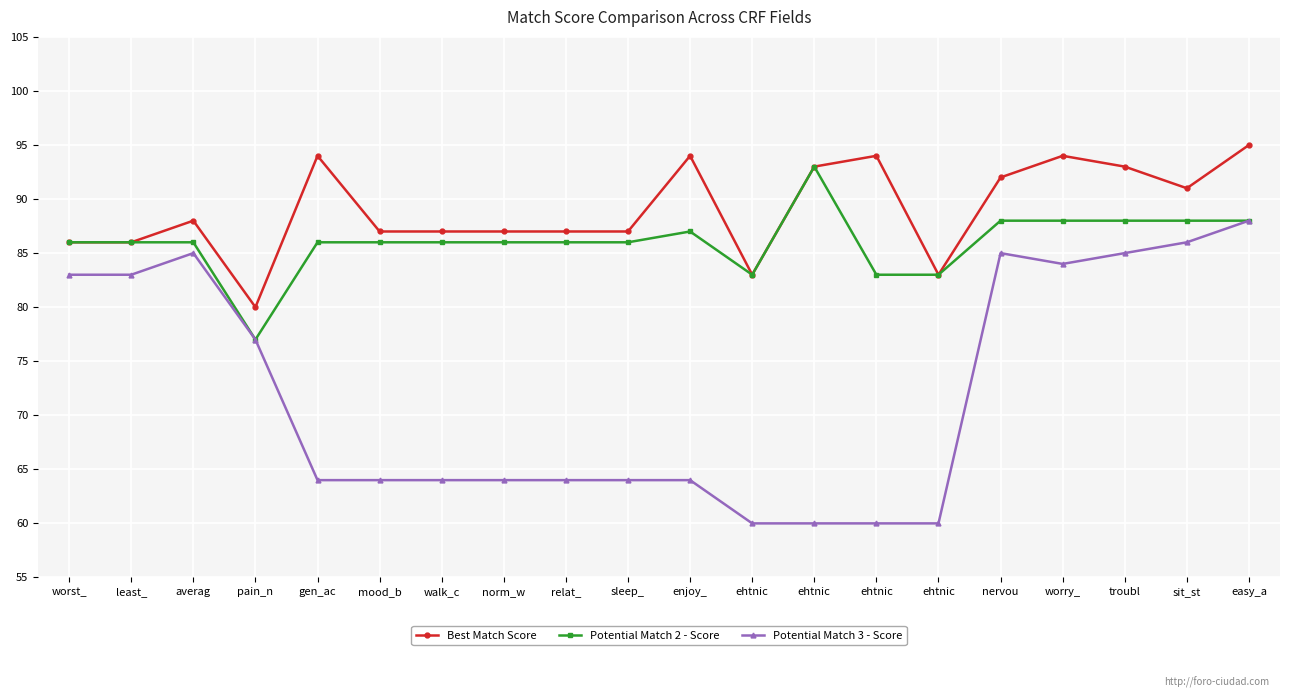

Does the chart have visible grid lines?

Yes